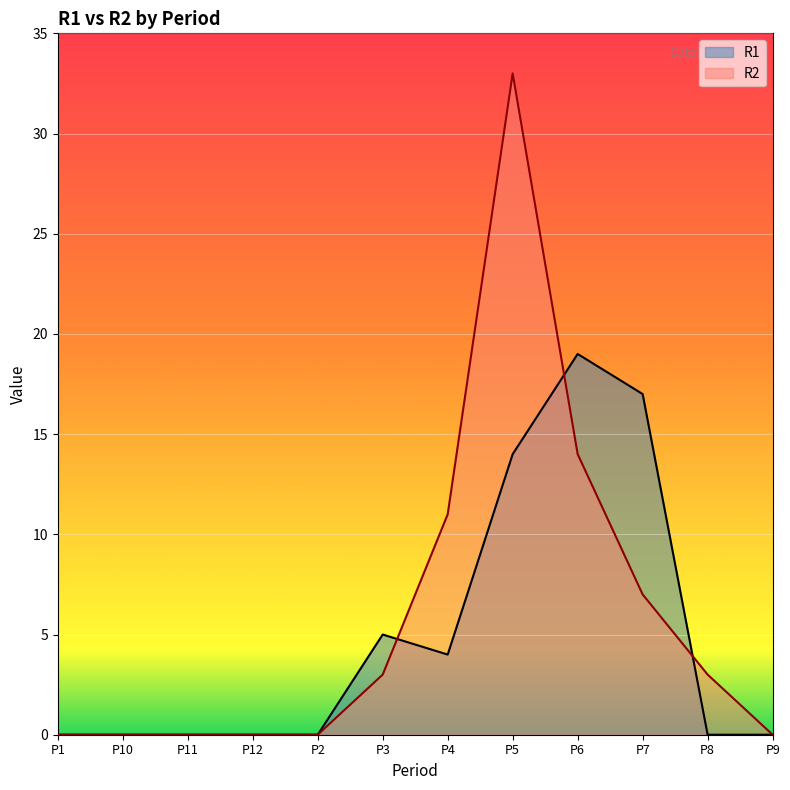

True or false: R2_line and R1_line cross at least once.

True